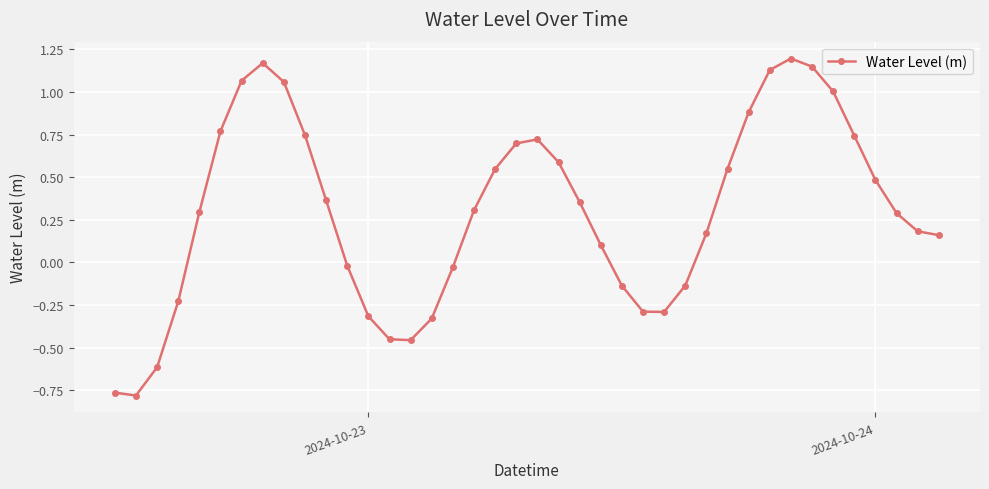

What is the difference between the maximum and minimum values?

2.0